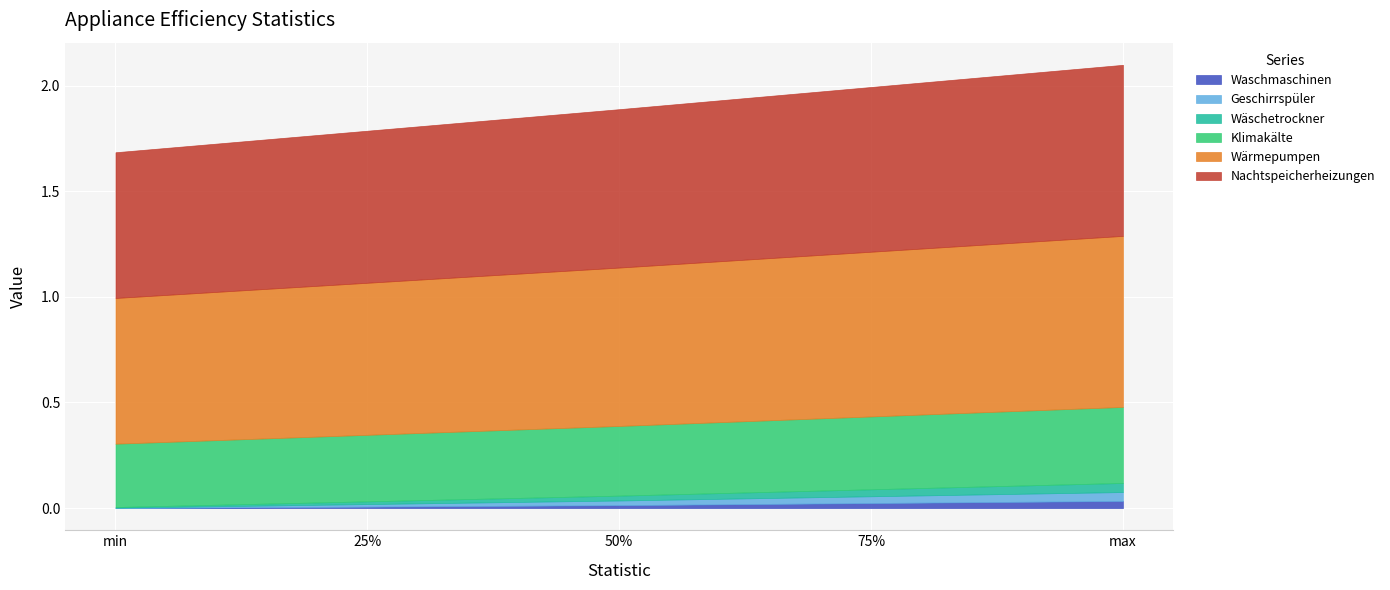

True or false: Geschirrspüler has a value of 0.0 at 50%.

True